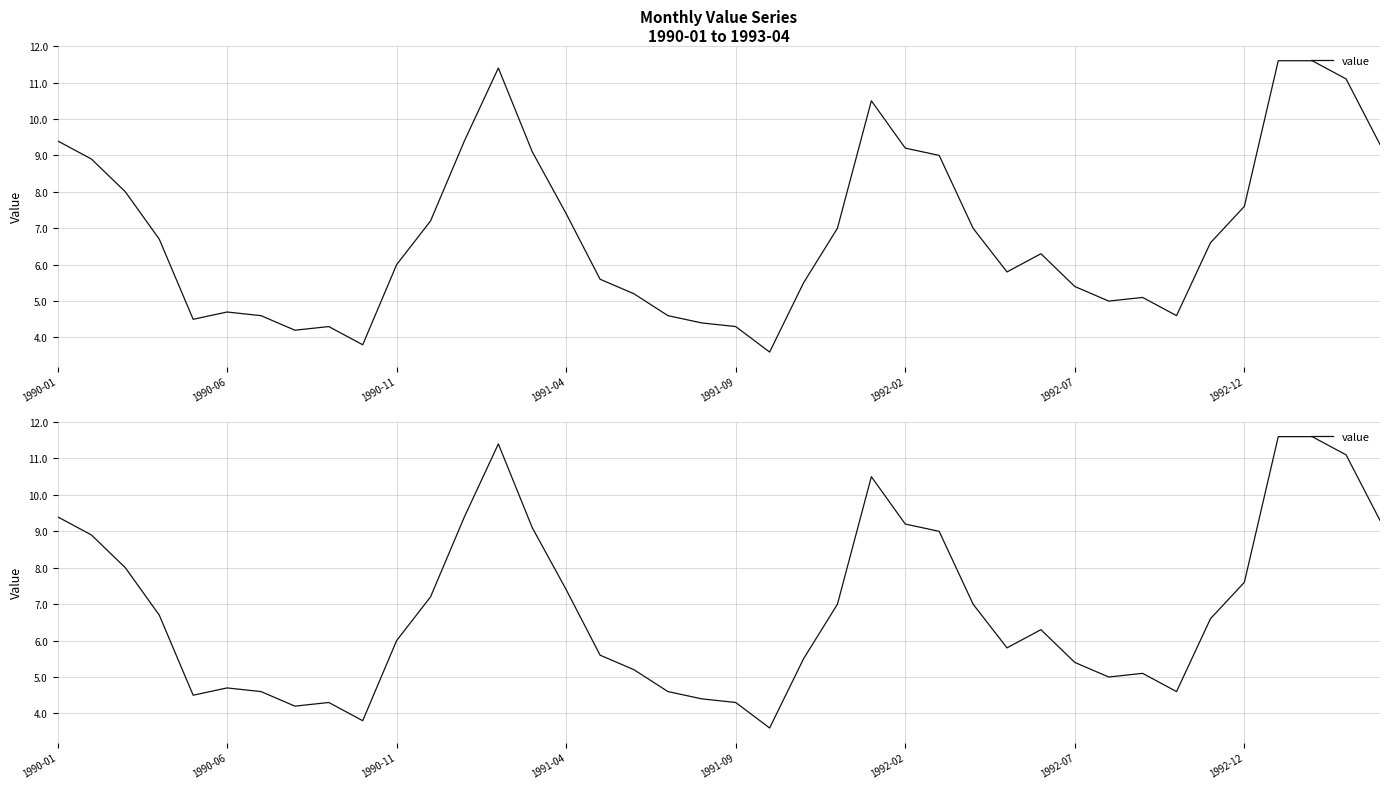

What is the difference between the second highest and second lowest values?

7.8